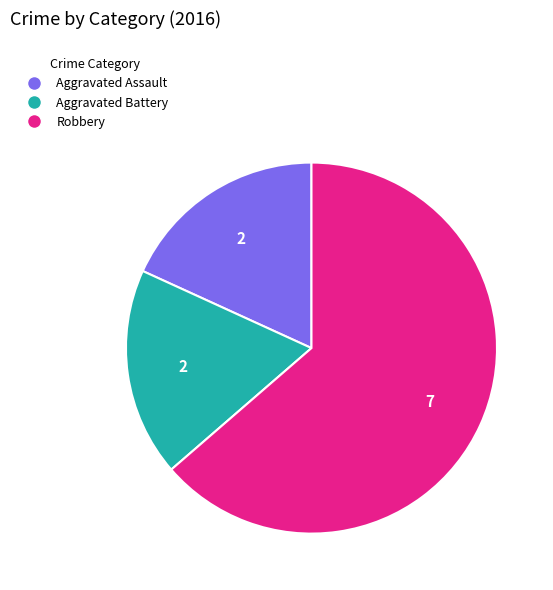

The Aggravated Battery slice represents 31% of the pie. True or false?

False